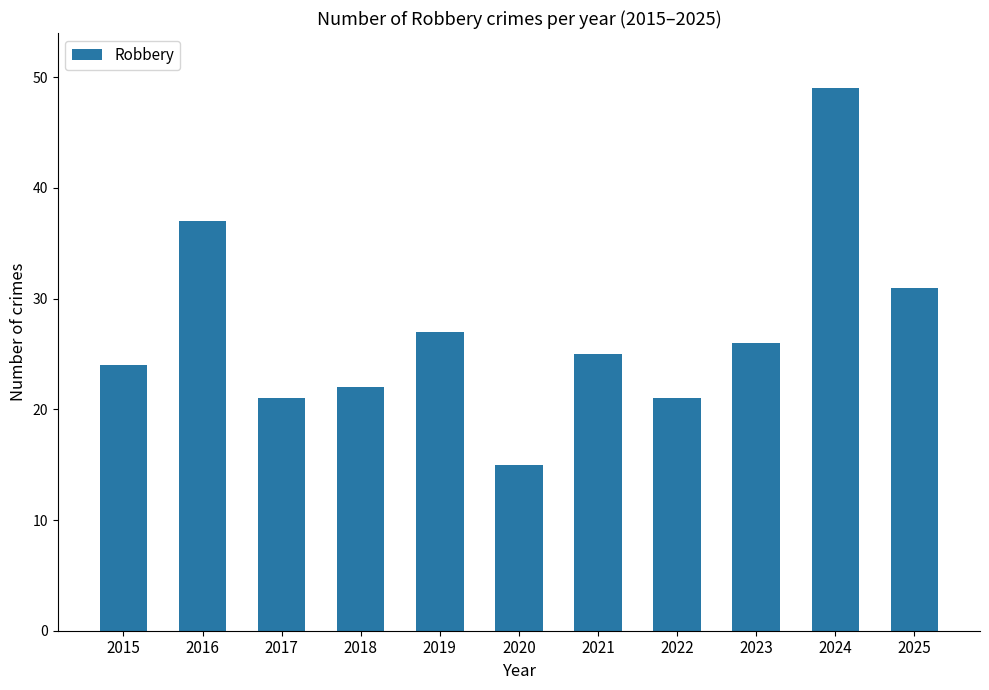

What is the value of the 5th bar from the left?

27